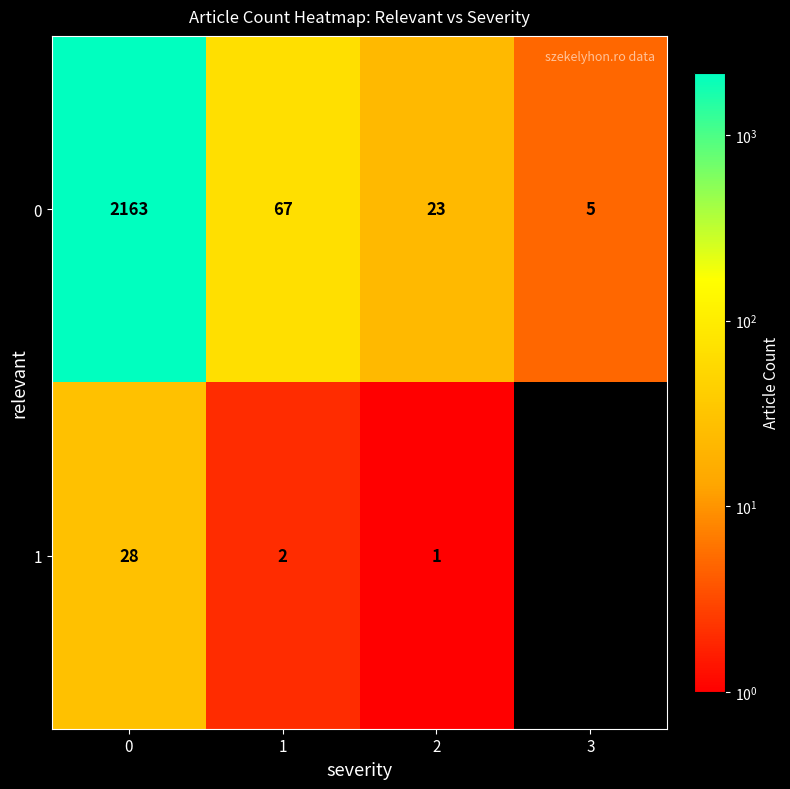

What is the difference between the second highest and minimum values in the 0 series?

62